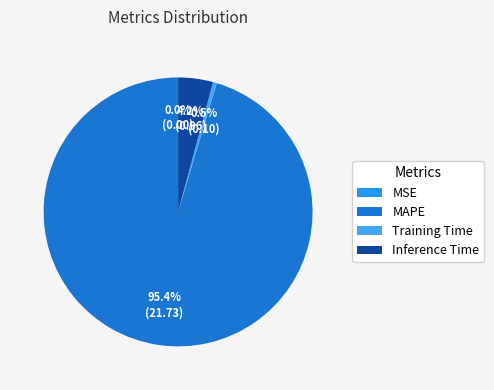

Rank the categories by value from highest to lowest.

MAPE, Inference Time, Training Time, MSE